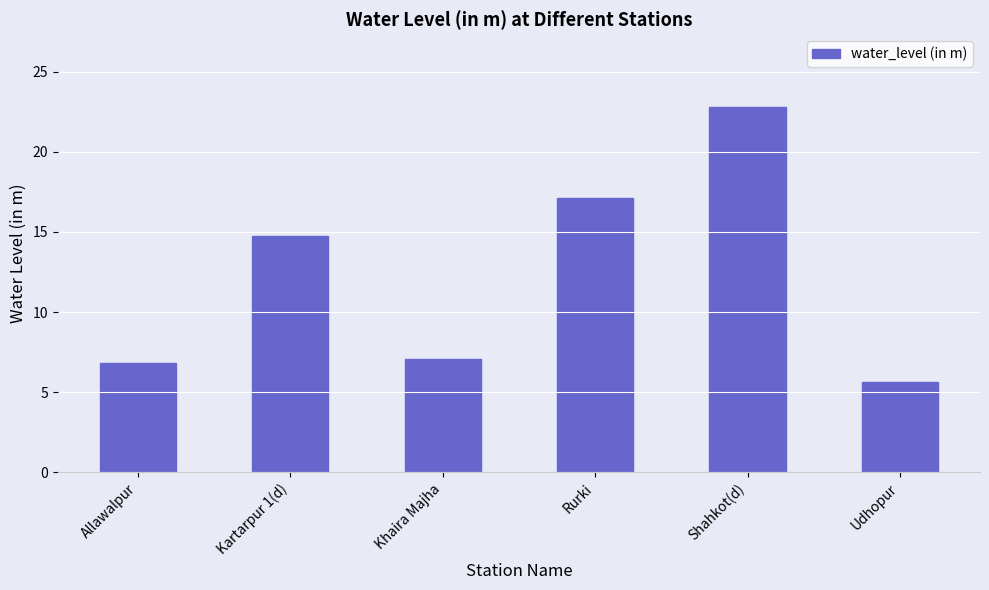

What is the difference between the second highest and minimum values?

11.4